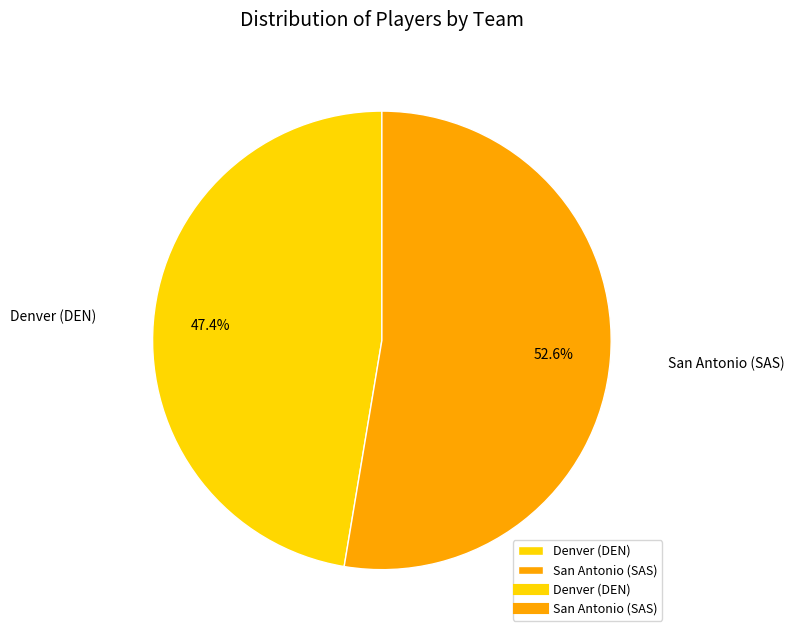

To the nearest percent, what is the average slice percentage?

50%